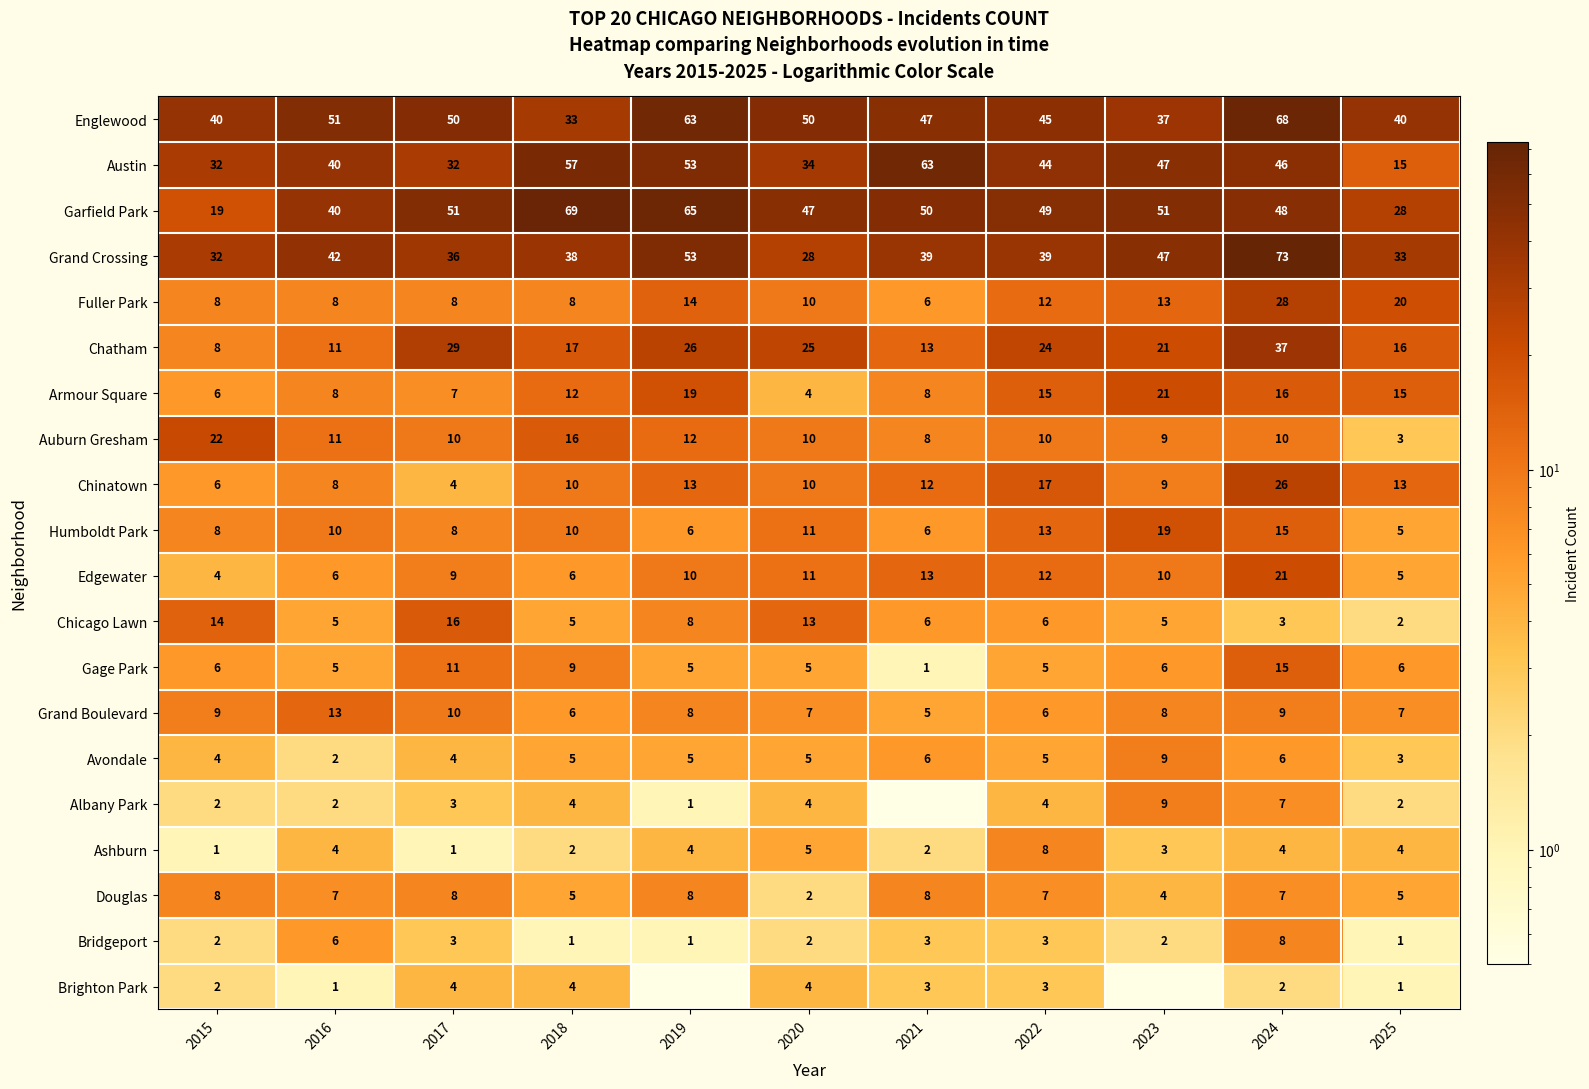

How many data points in Edgewater are less than 10?

5